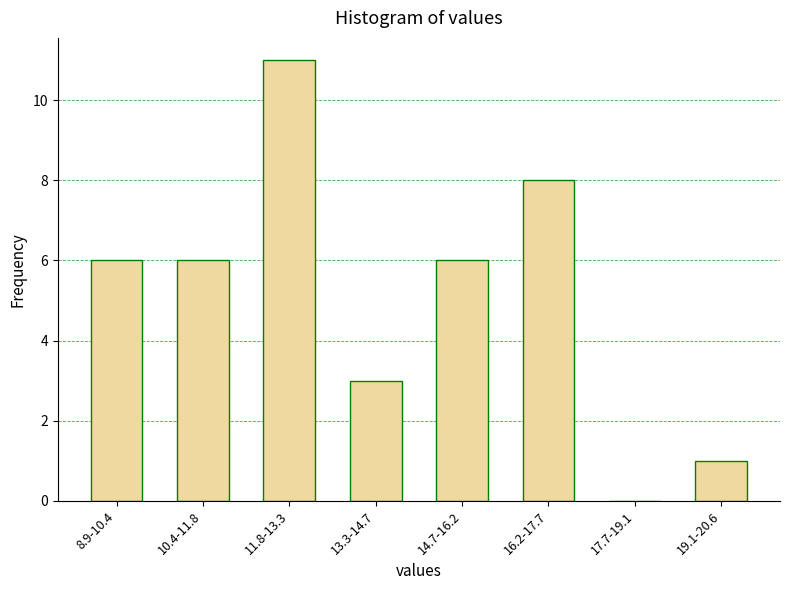

Reading right to left, what are all the values shown in this chart?

19.1-20.6=1	17.7-19.1=0	16.2-17.7=8	14.7-16.2=6	13.3-14.7=3	11.8-13.3=11	10.4-11.8=6	8.9-10.4=6